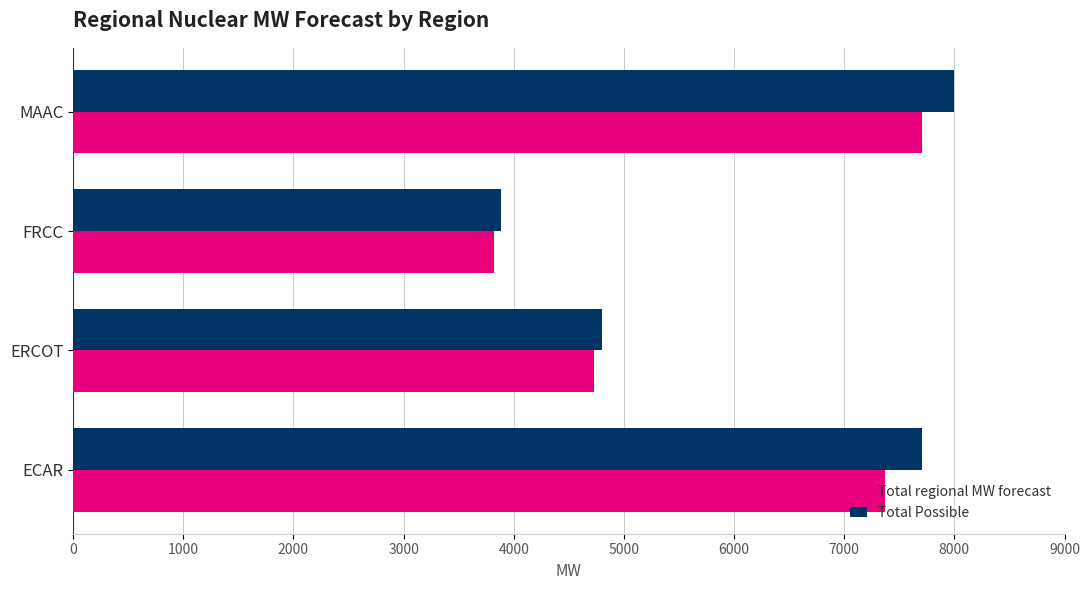

Rank the series by their average value, from highest to lowest.

Total Possible, Total regional MW forecast